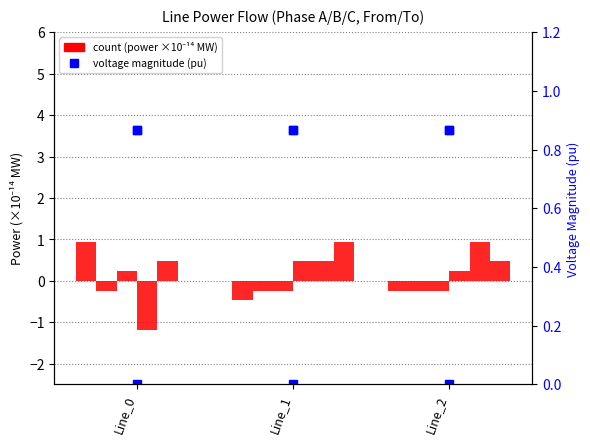

Are the bars horizontal?

No